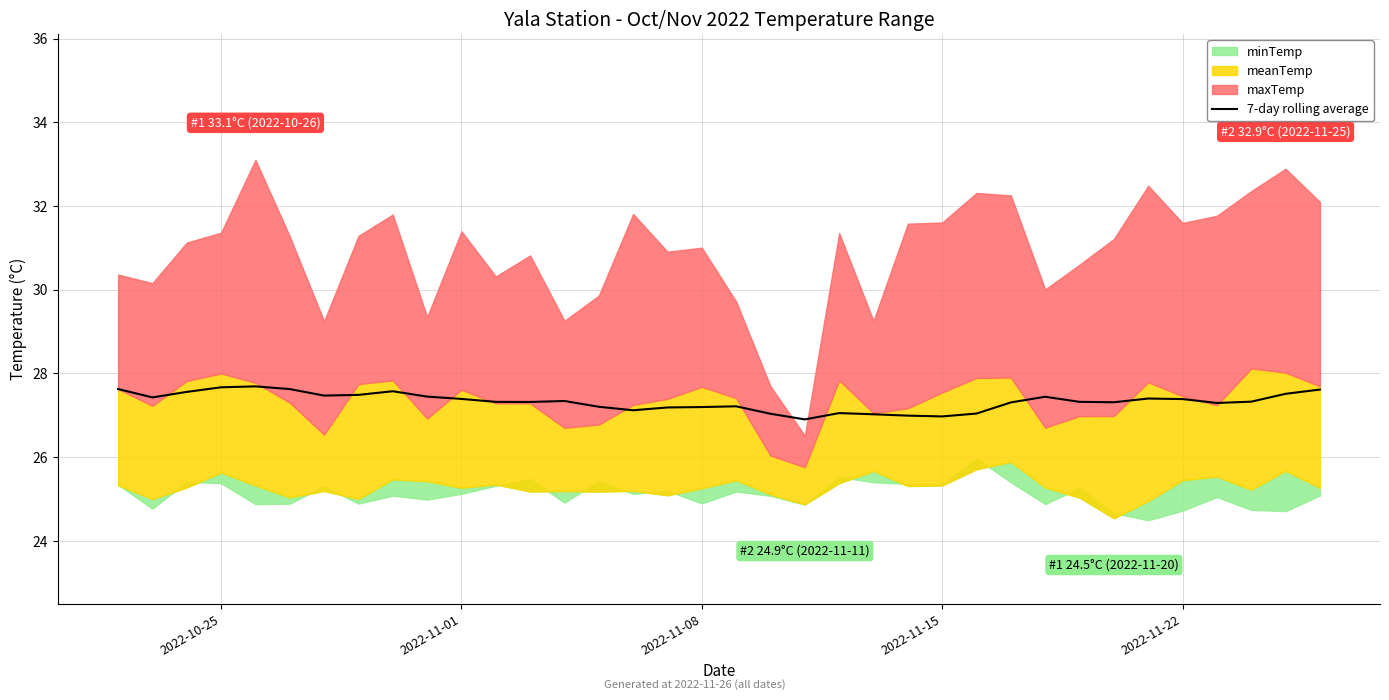

What is the minimum value for 7-day rolling average?

26.9